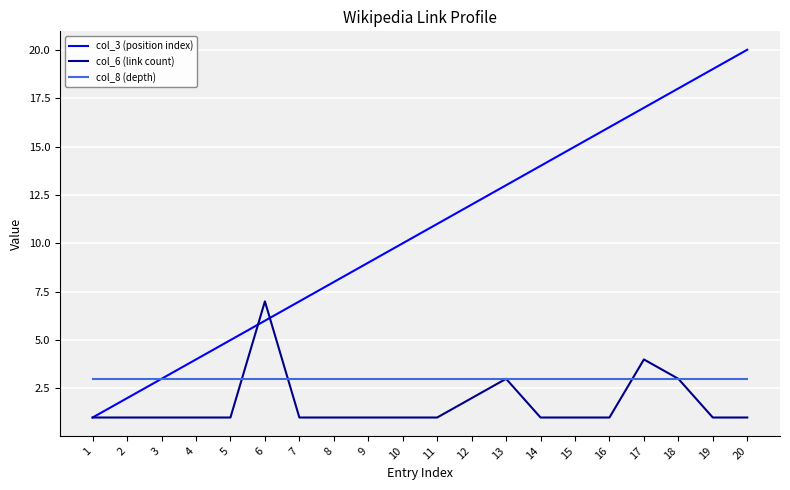

Between which two adjacent categories do col_6 (link count) and col_8 (depth) first intersect?

5 and 6